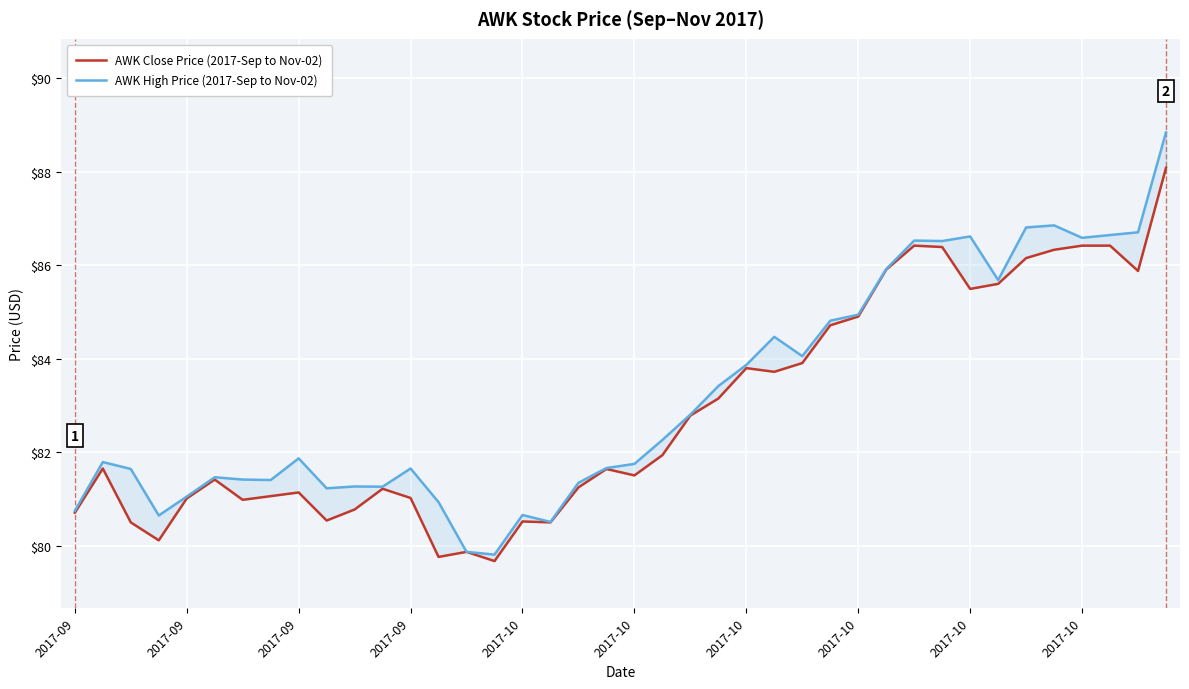

What is the difference between the AWK High Price (2017-Sep to Nov-02) values at 32 and 34?

0.2